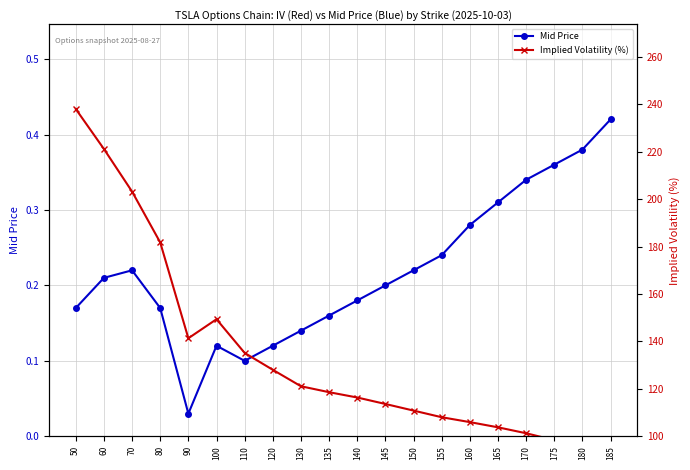

True or false: Mid Price and Implied Volatility (%) intersect in this chart.

False